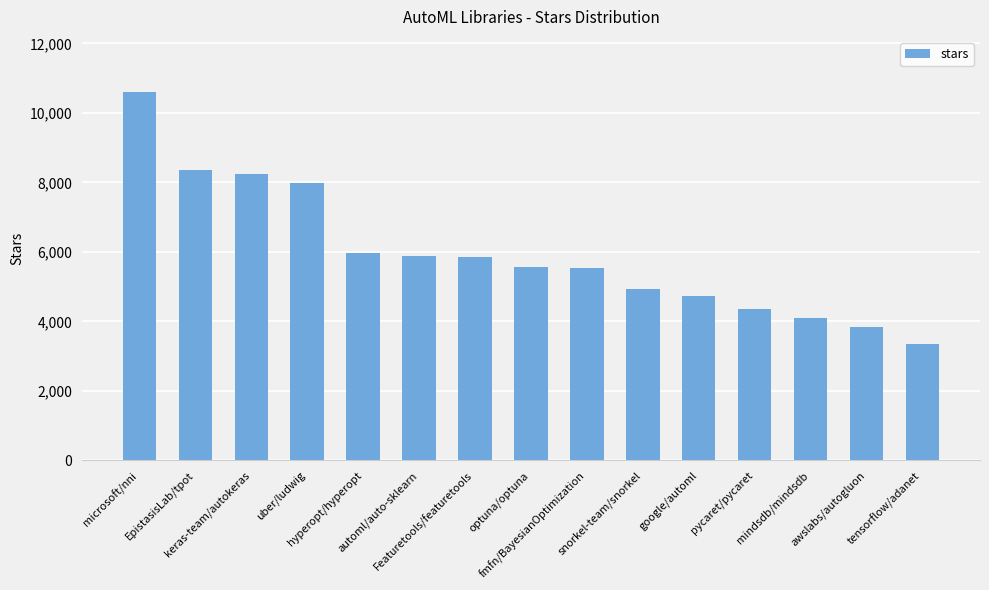

The chart shows a value of 7617 at google/automl. True or false?

False